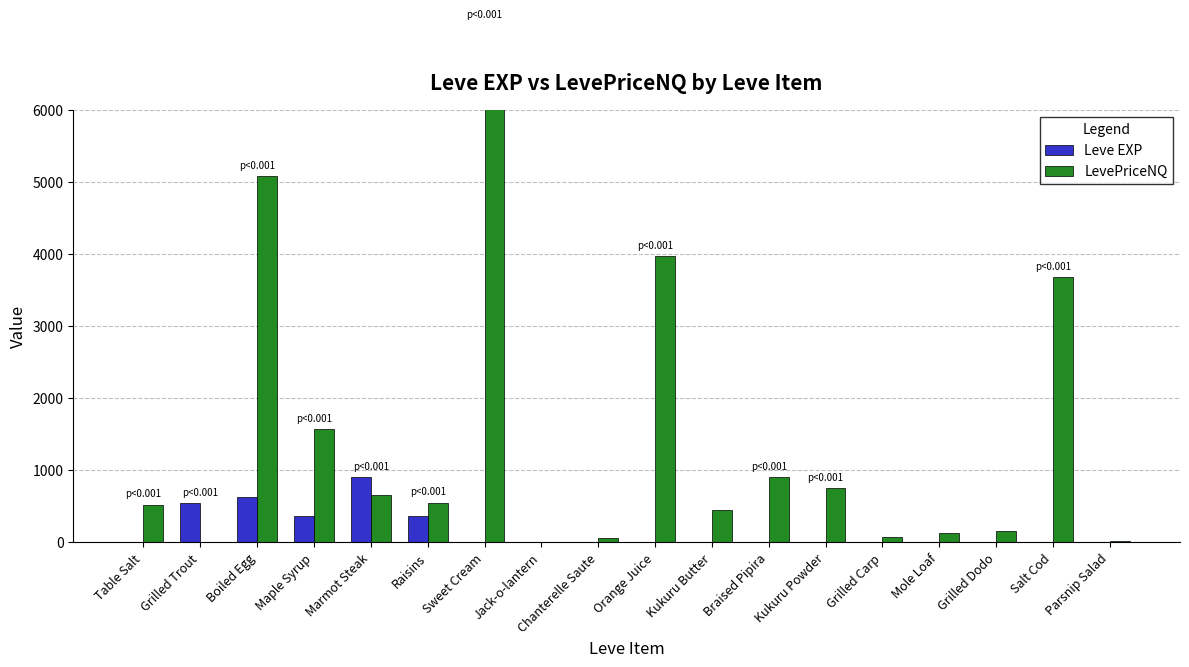

What is the label of the 10th bar from the right?

Chanterelle Saute